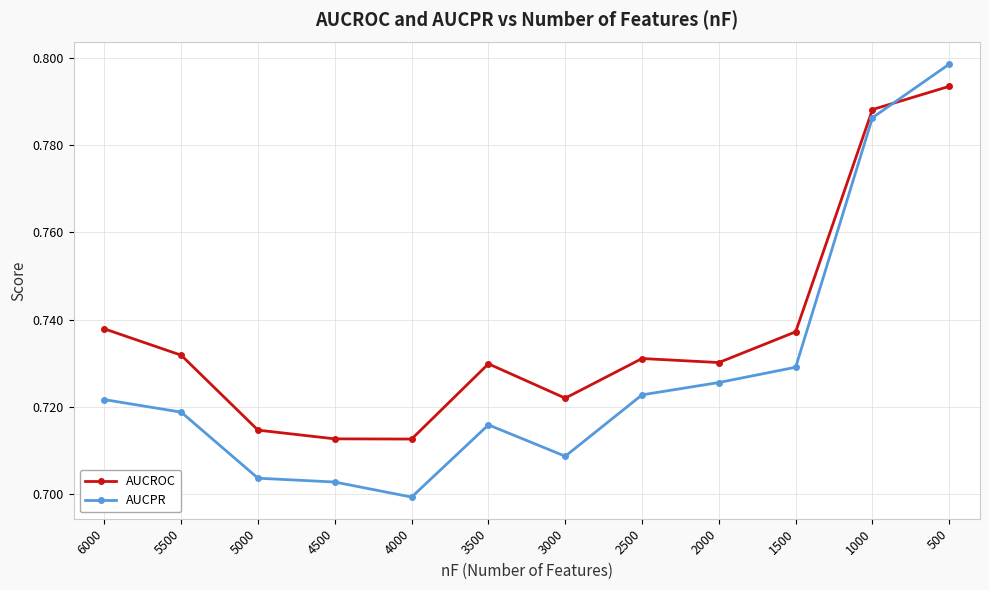

Reading left to right, extract all data points from this chart.

AUCROC: 0.7	0.7	0.7	0.7	0.7	0.7	0.7	0.7	0.7	0.7	0.8	0.8
AUCPR: 0.7	0.7	0.7	0.7	0.7	0.7	0.7	0.7	0.7	0.7	0.8	0.8